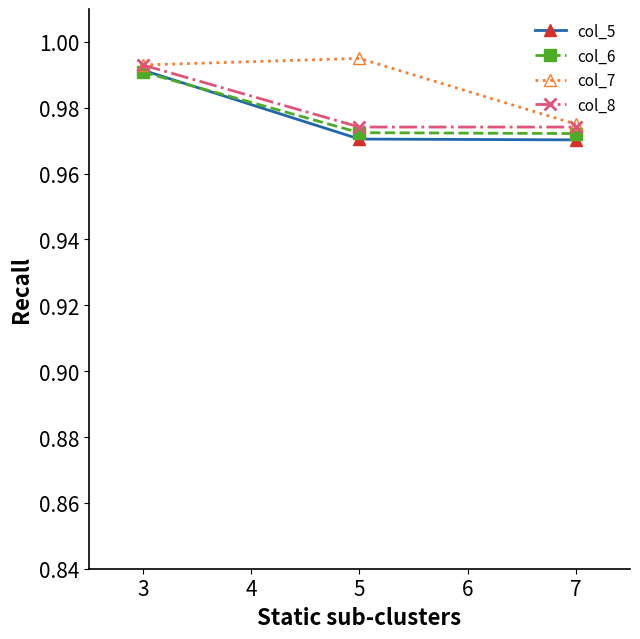

True or false: col_6 has a value of 1.6 at 7.

False